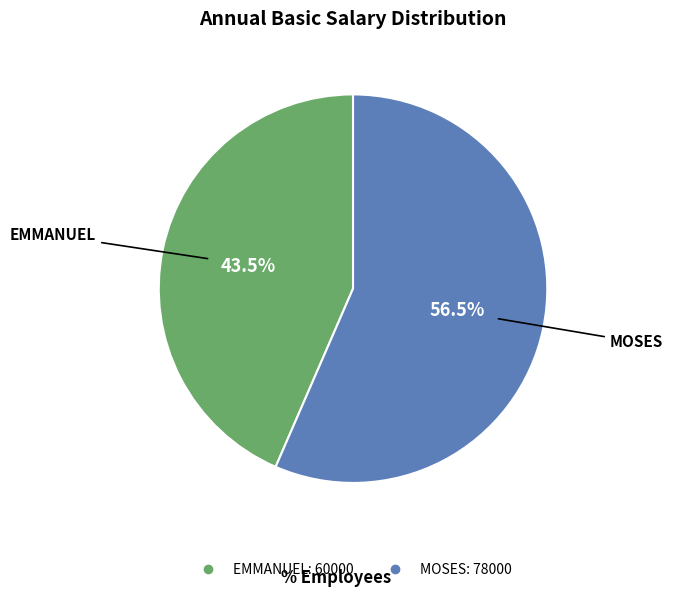

Does EMMANUEL account for over 50% of the chart?

No